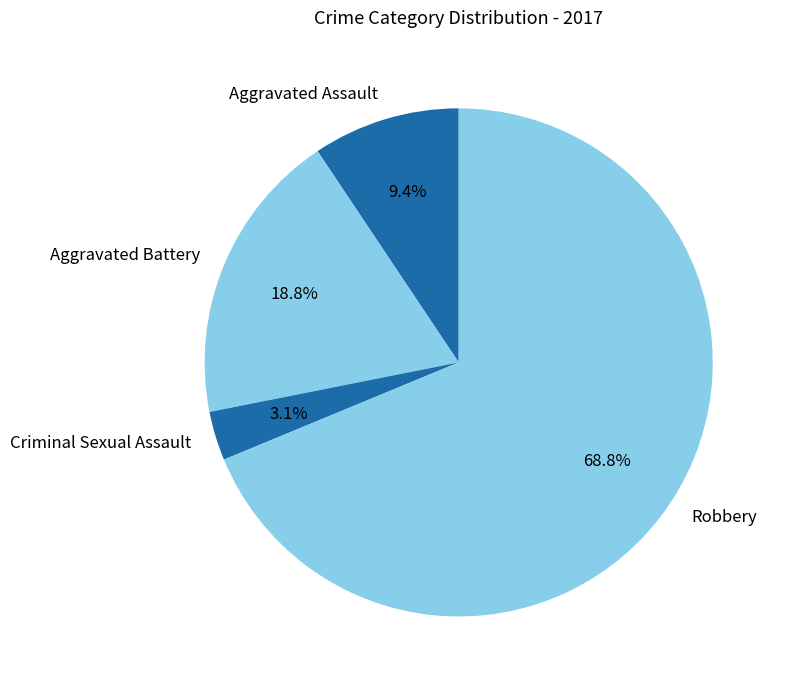

What is the total percentage of Criminal Sexual Assault and Aggravated Battery?

21.9%